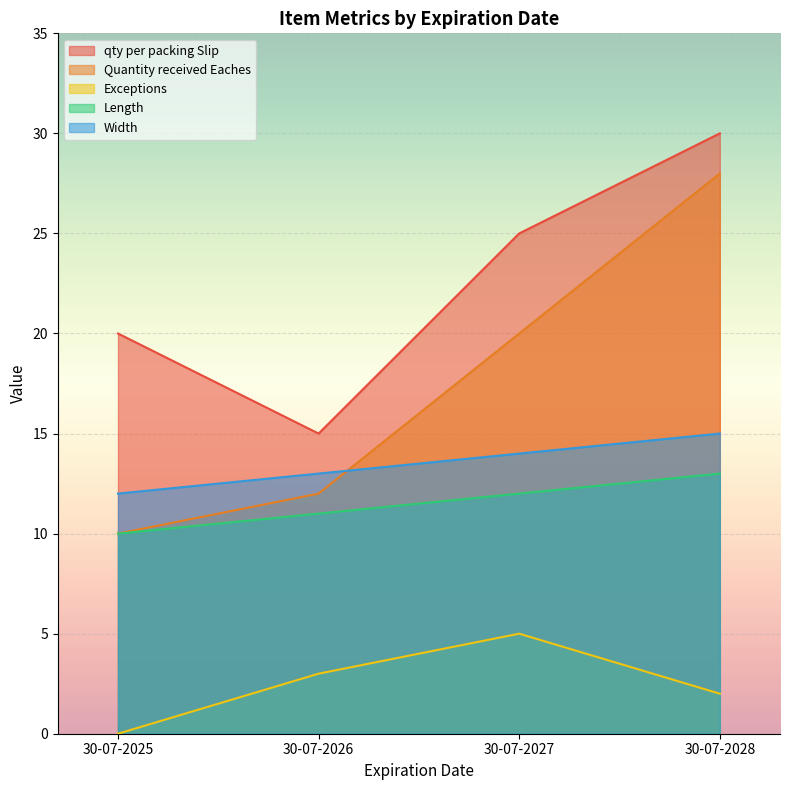

Reading left to right, extract all data points from this chart.

qty per packing Slip: 30-07-2025=20	30-07-2026=15	30-07-2027=25	30-07-2028=30
Quantity received Eaches: 30-07-2025=10	30-07-2026=12	30-07-2027=20	30-07-2028=28
Exceptions: 30-07-2025=0	30-07-2026=3	30-07-2027=5	30-07-2028=2
Length: 30-07-2025=10	30-07-2026=11	30-07-2027=12	30-07-2028=13
Width: 30-07-2025=12	30-07-2026=13	30-07-2027=14	30-07-2028=15